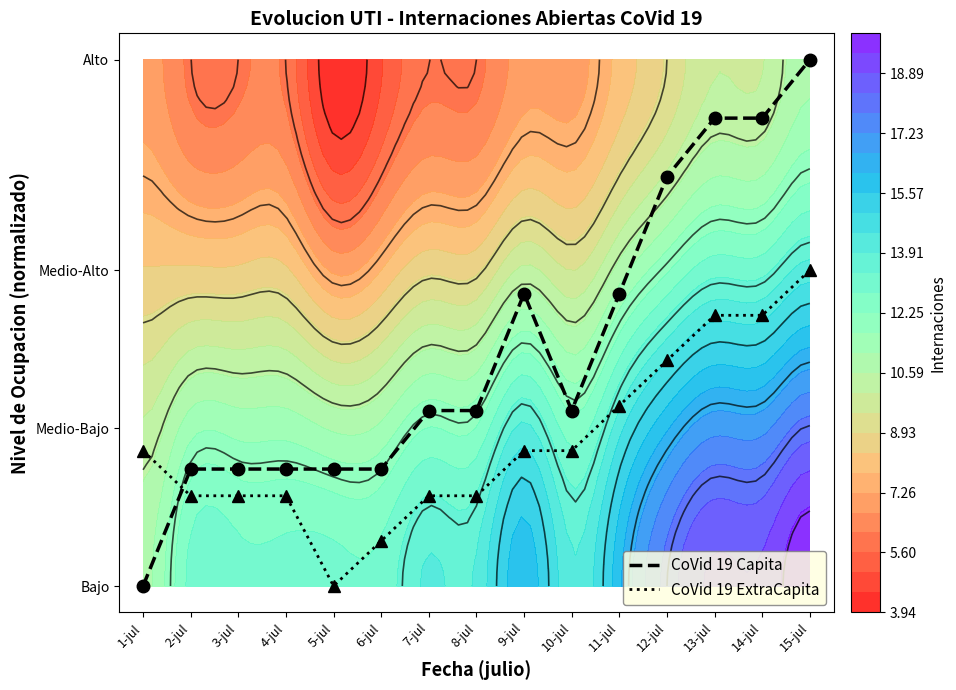

How many values in the CoVid 19 ExtraCapita series exceed 0?

14